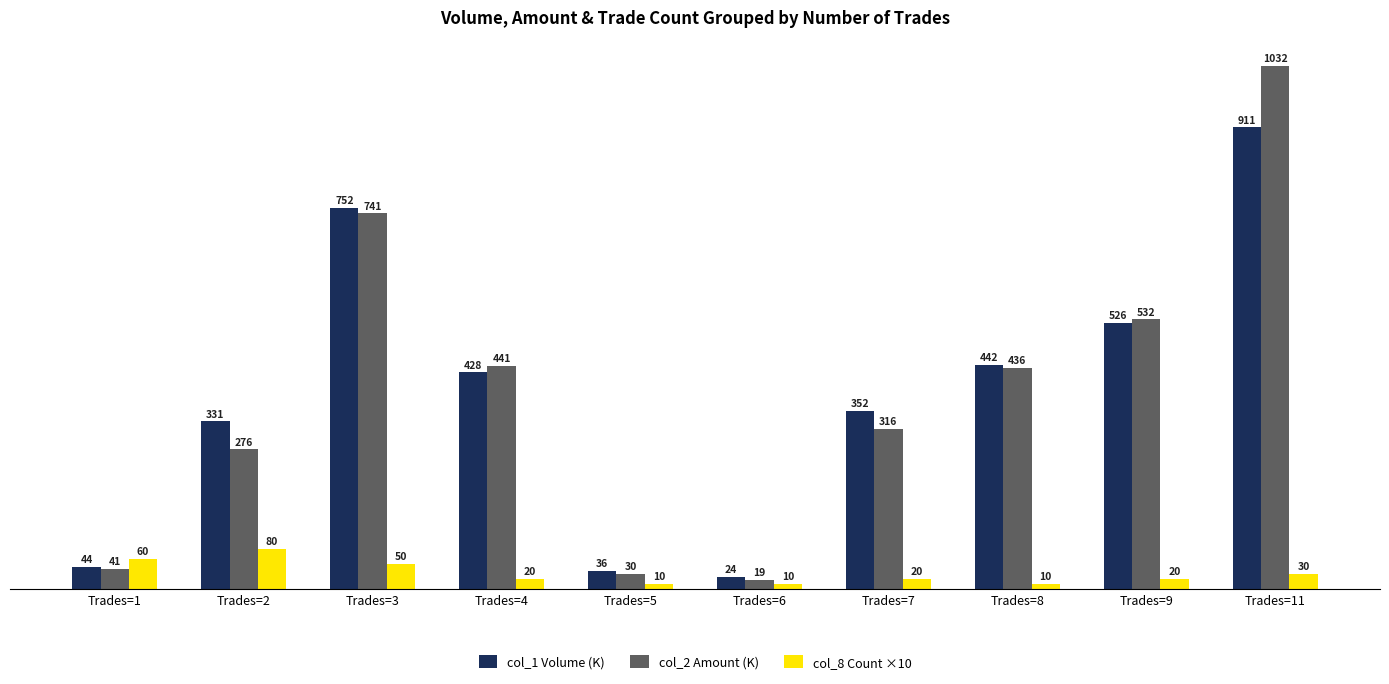

What are all the series names shown in the legend?

col_1 Volume (K), col_2 Amount (K), col_8 Count ×10